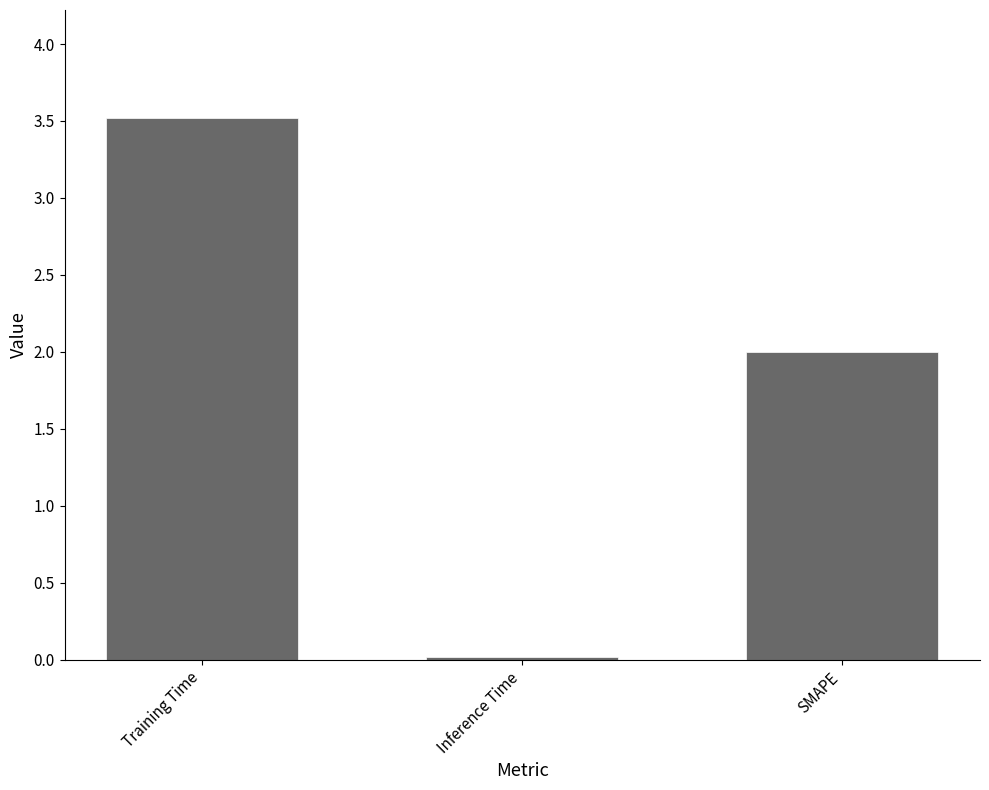

Which has a higher value, Training Time or Inference Time?

Training Time